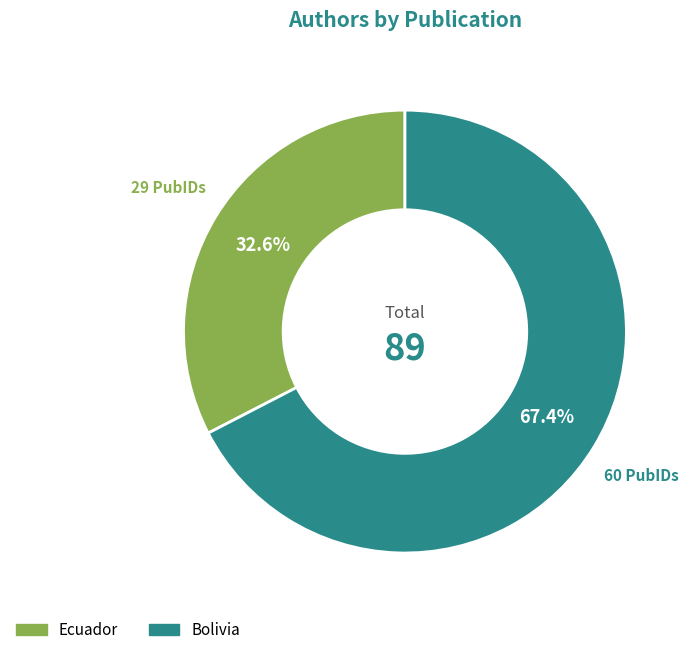

Rank the categories by value from highest to lowest.

Bolivia, Ecuador